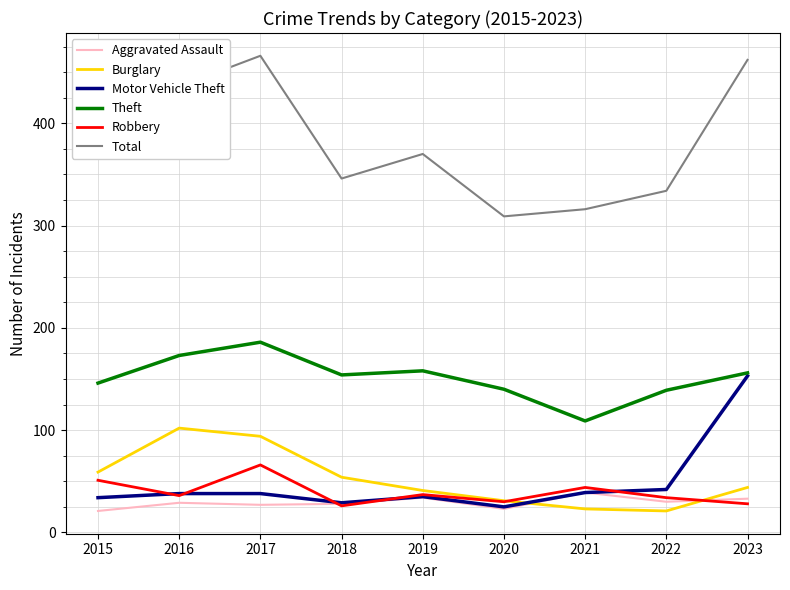

Count the number of categories in the chart.

9